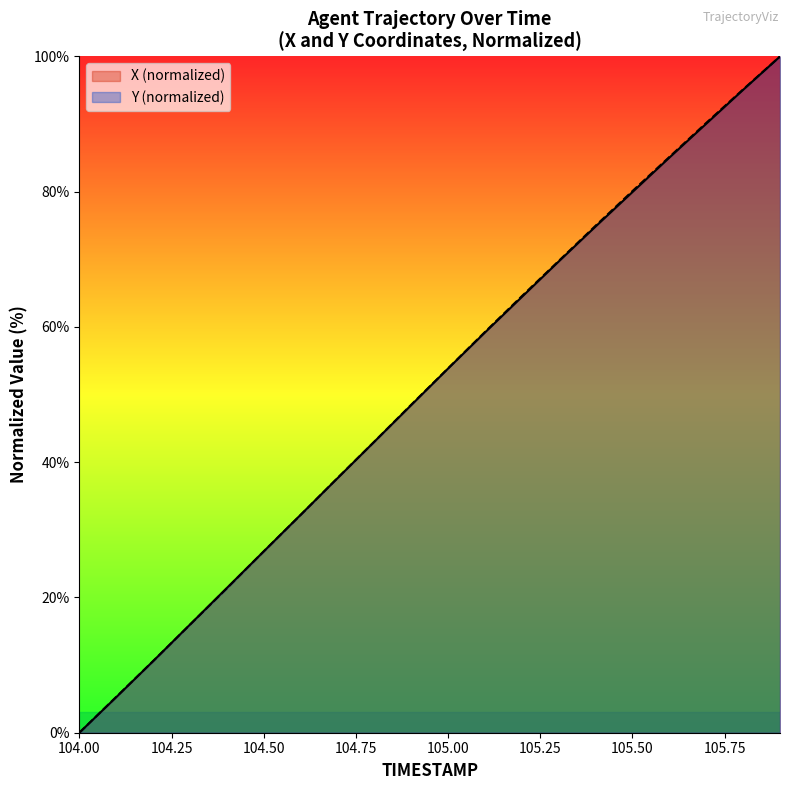

How many times do X and Y cross each other?

4